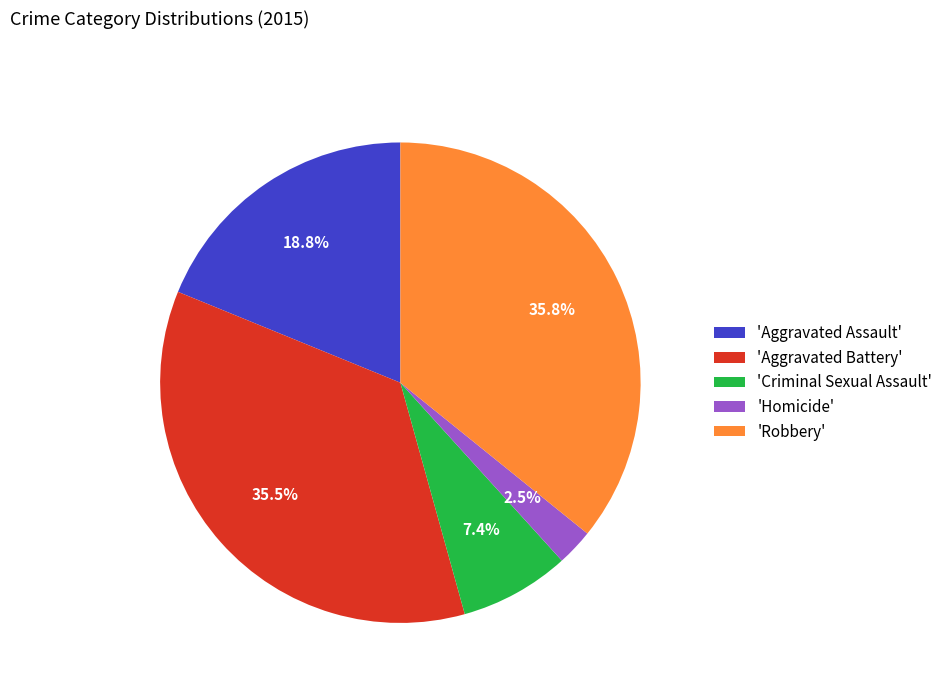

Is there a majority slice in this chart?

No